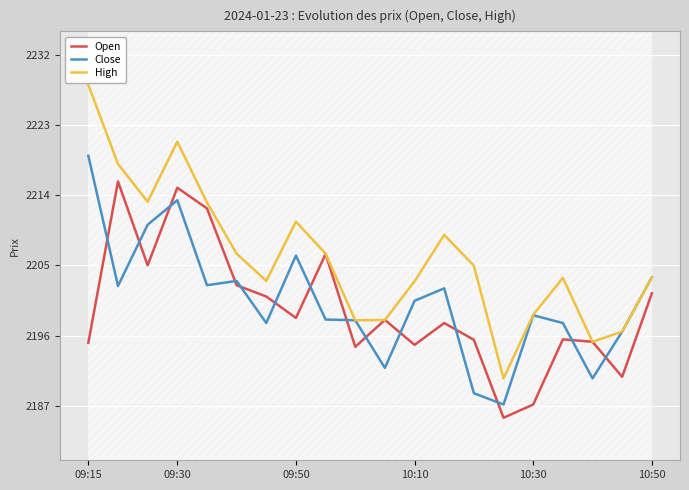

At which category does the chart reach its peak across all series?

09:15